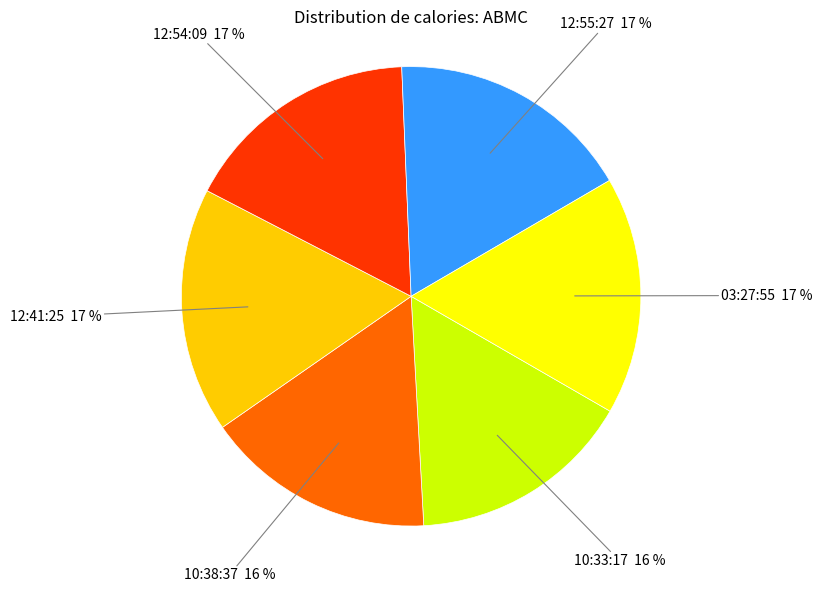

The 12:41:25 slice represents 23% of the pie. True or false?

False